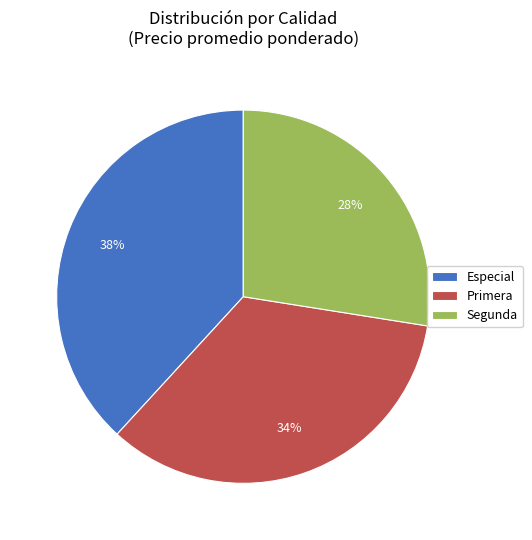

Does any single category account for the majority?

No